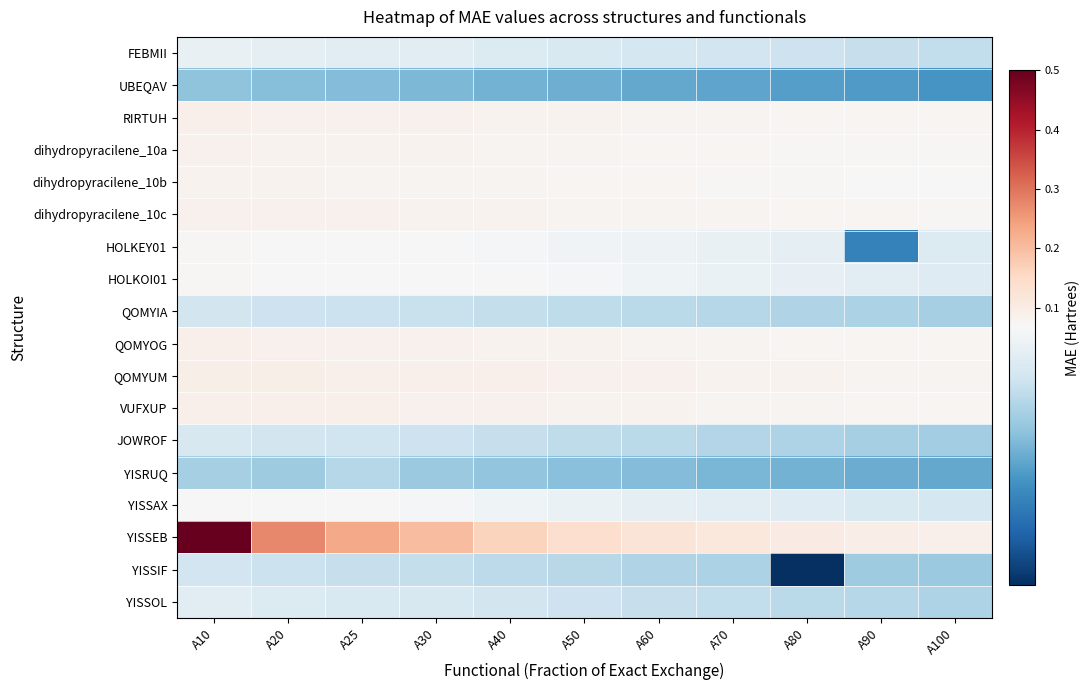

What is the greatest value displayed?

0.5